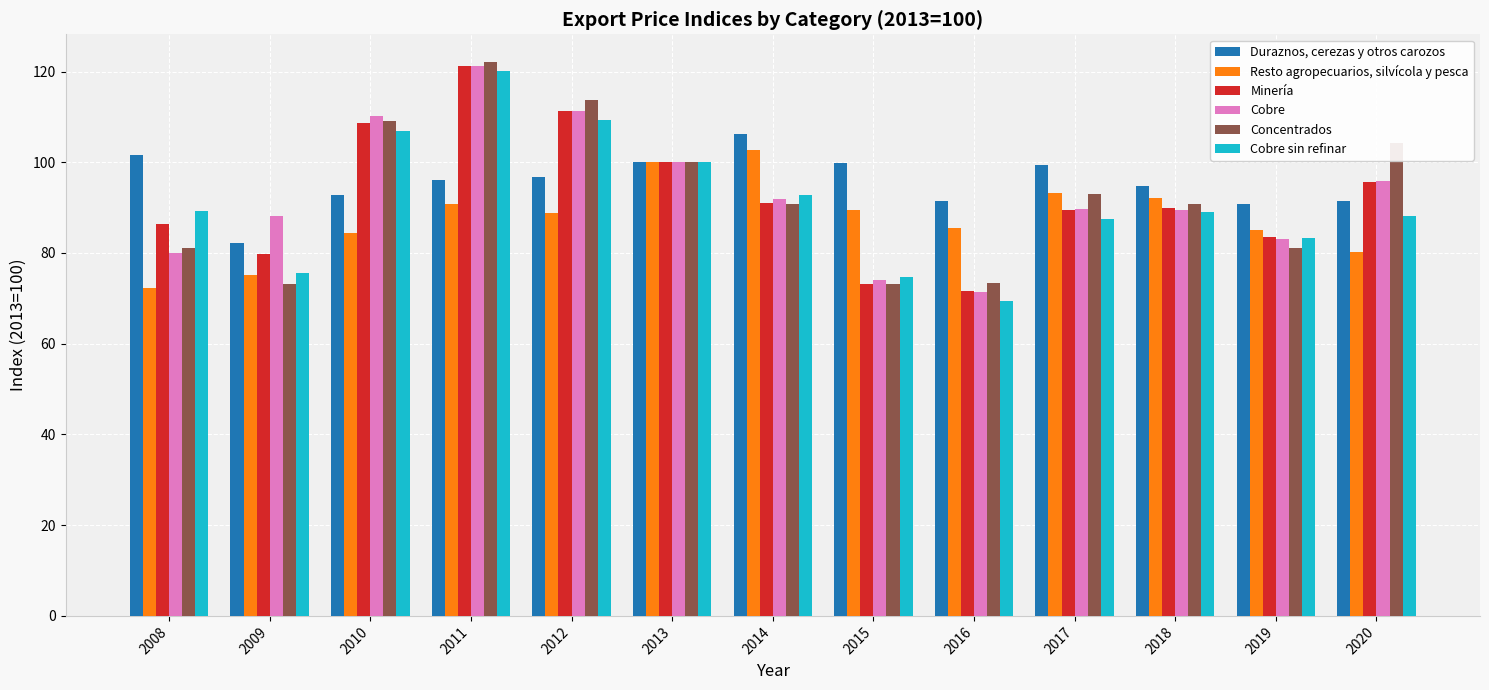

Which category has the lowest value in the Duraznos, cerezas y otros carozos series?

2009